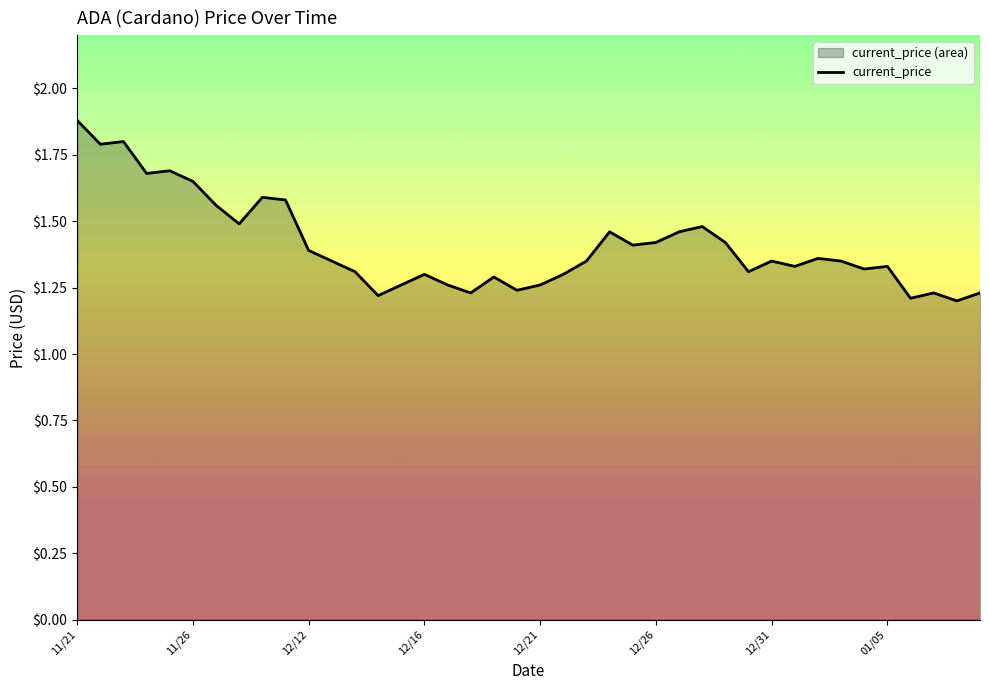

What is the difference between the maximum and minimum values?

0.7